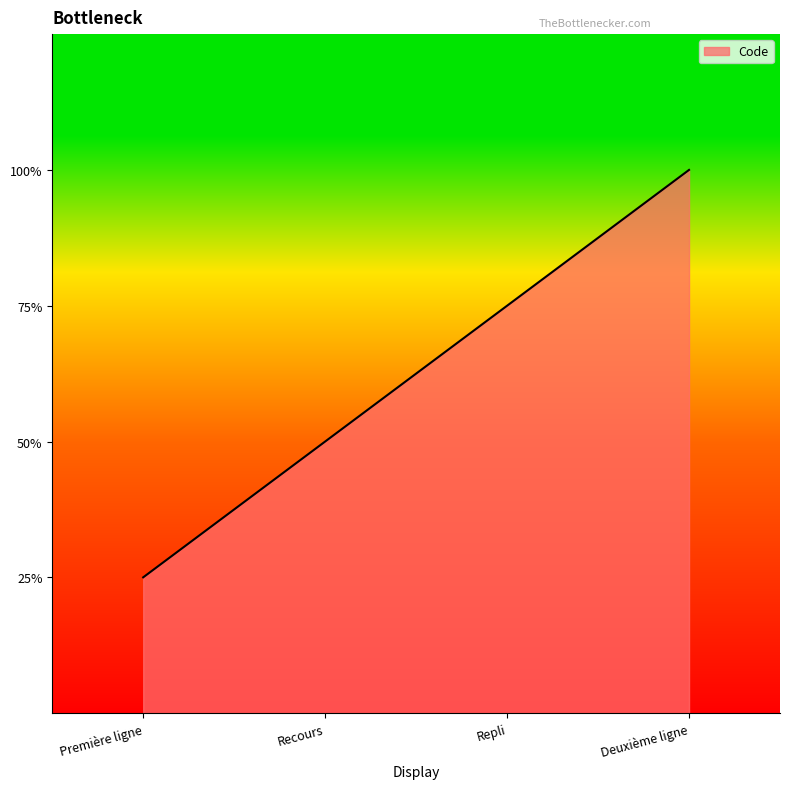

Rank the categories by value from lowest to highest.

Première ligne, Recours, Repli, Deuxième ligne